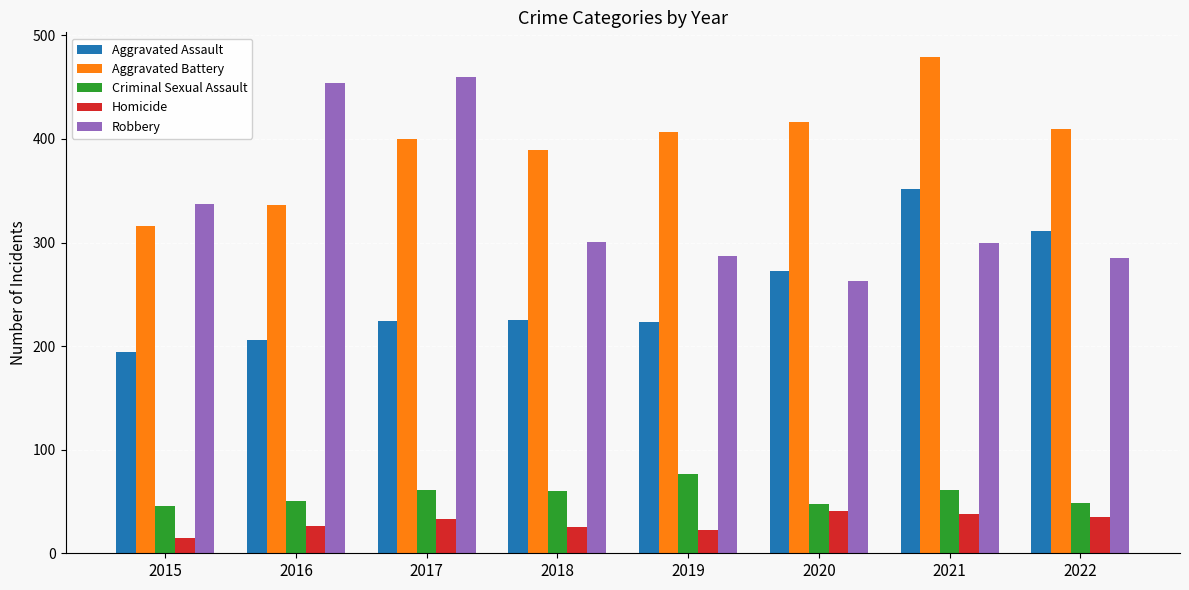

Which category has the lowest value in the Aggravated Assault series?

2015